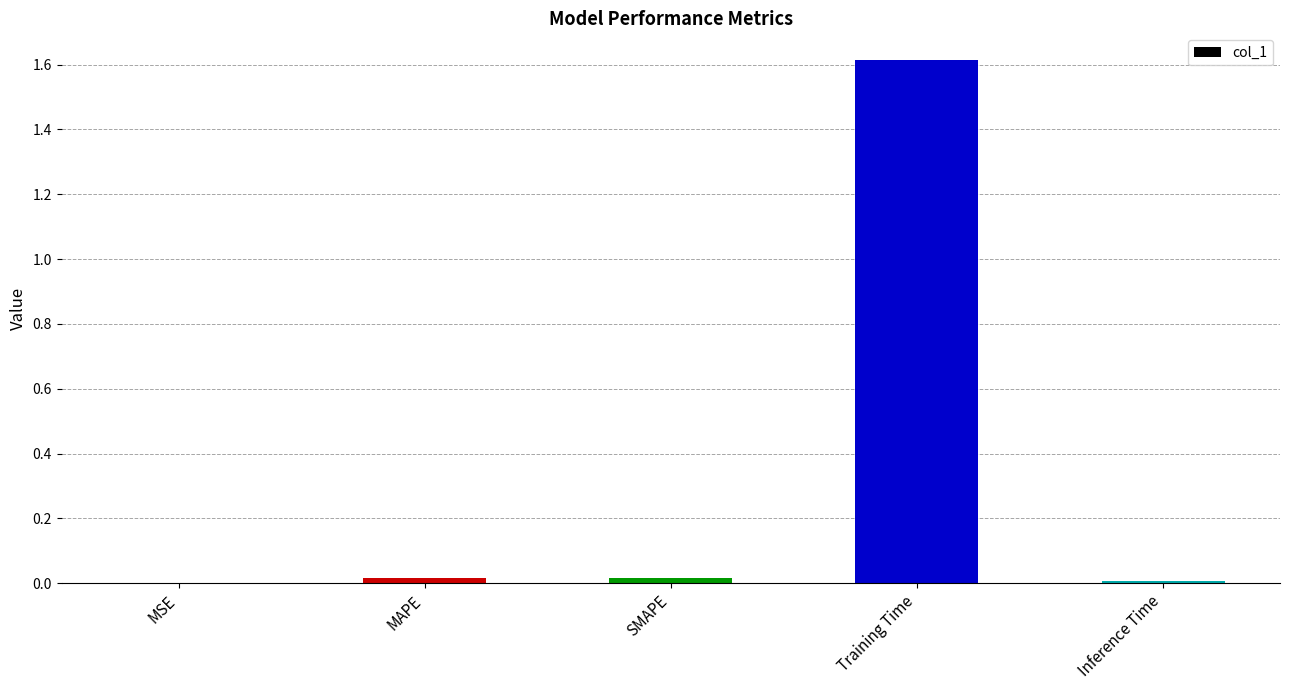

The chart shows a value of 0.0 at MAPE. True or false?

True